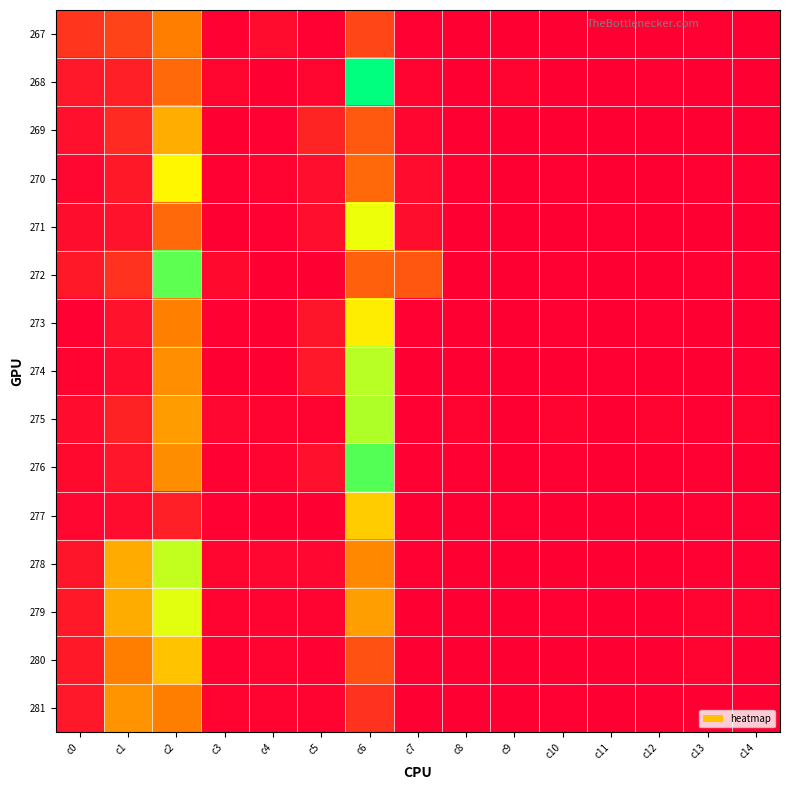

Between c4 and c5, which series saw the biggest shift?

269